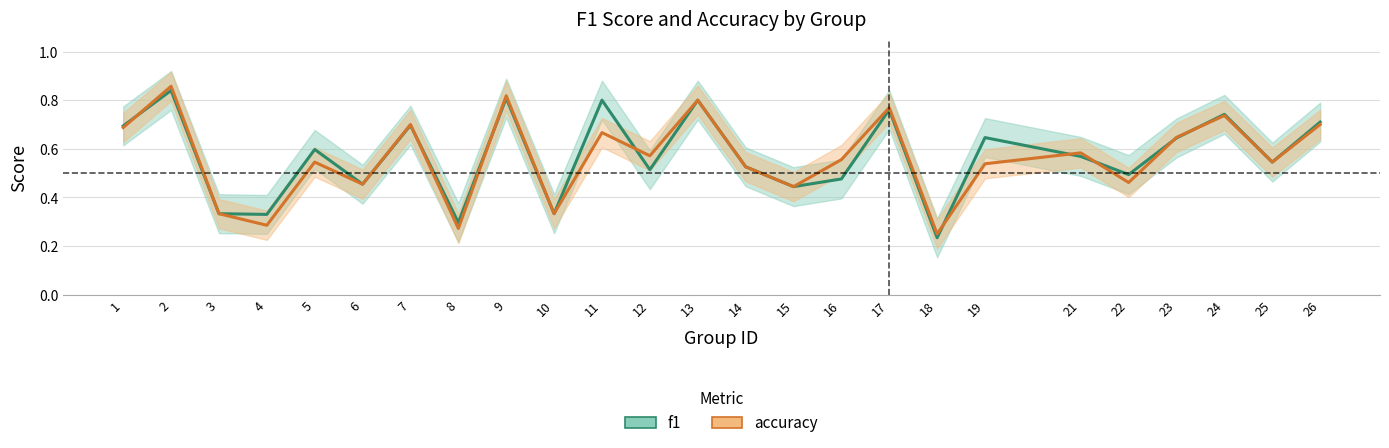

Between 6 and 18, which series saw the biggest shift?

f1